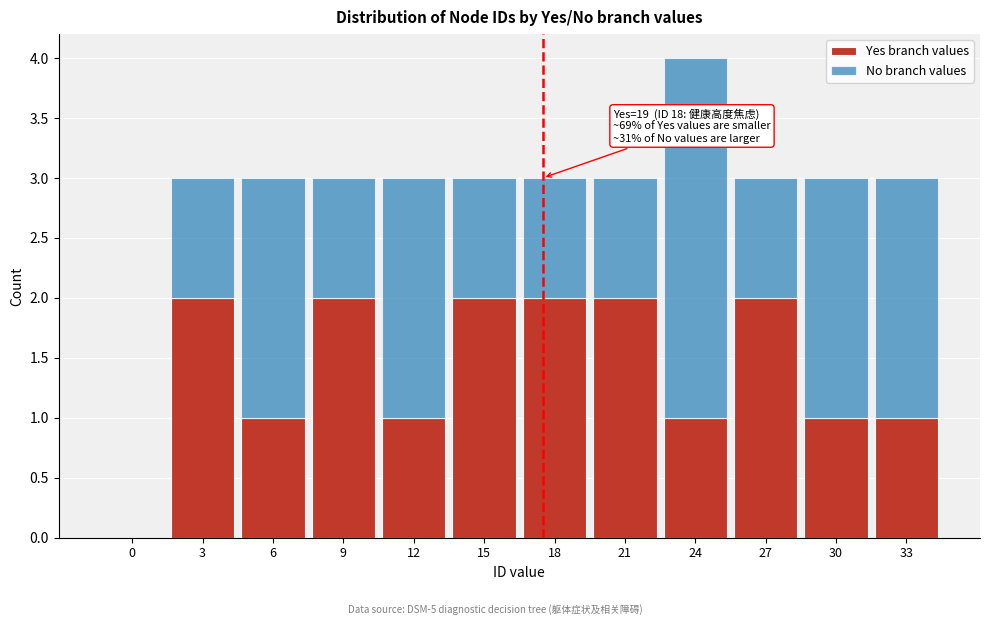

Reading left to right, what are the values for Yes branch values?

0=0	3=2	6=1	9=2	12=1	15=2	18=2	21=2	24=1	27=2	30=1	33=1